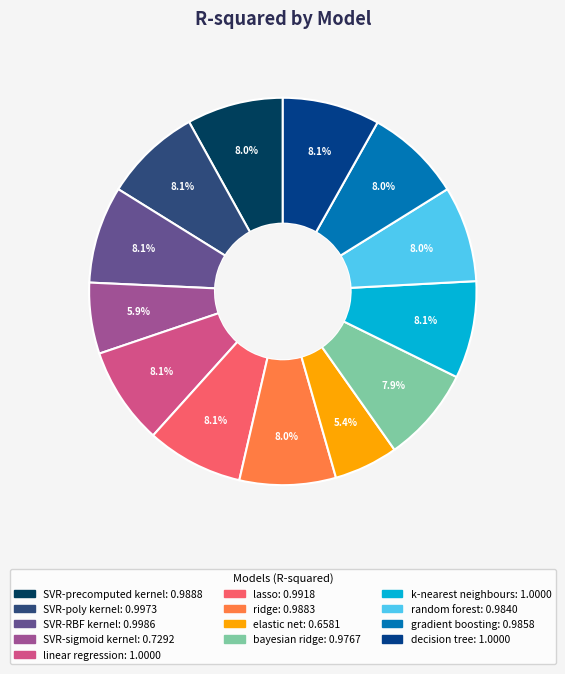

Is there any slice that represents more than half of the pie?

No